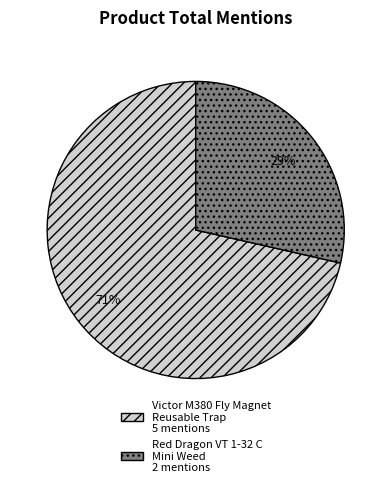

How many segments does this pie chart have?

2